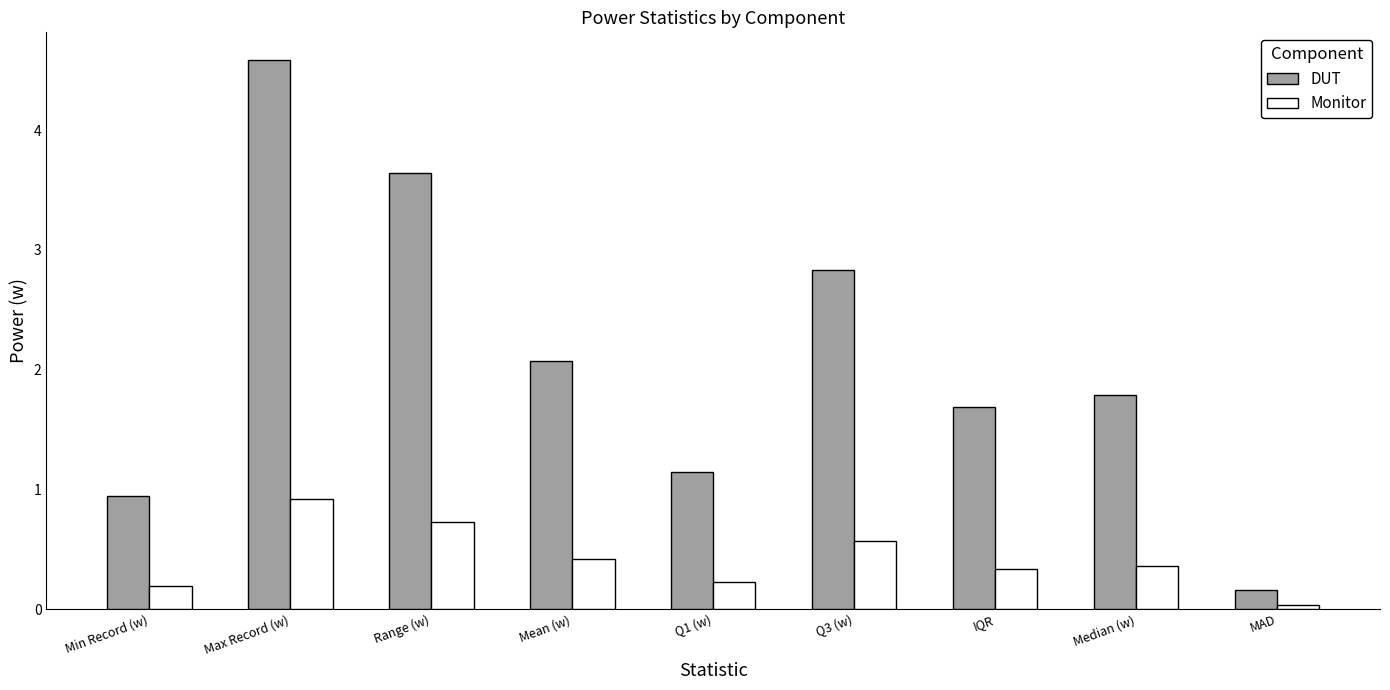

What is the value of the DUT bar at the 1st from the left?

0.9